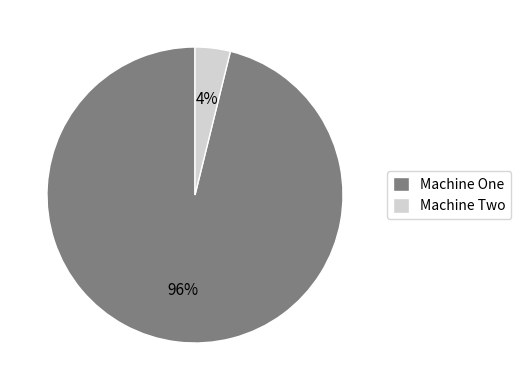

Between Machine One and Machine Two, which is larger?

Machine One